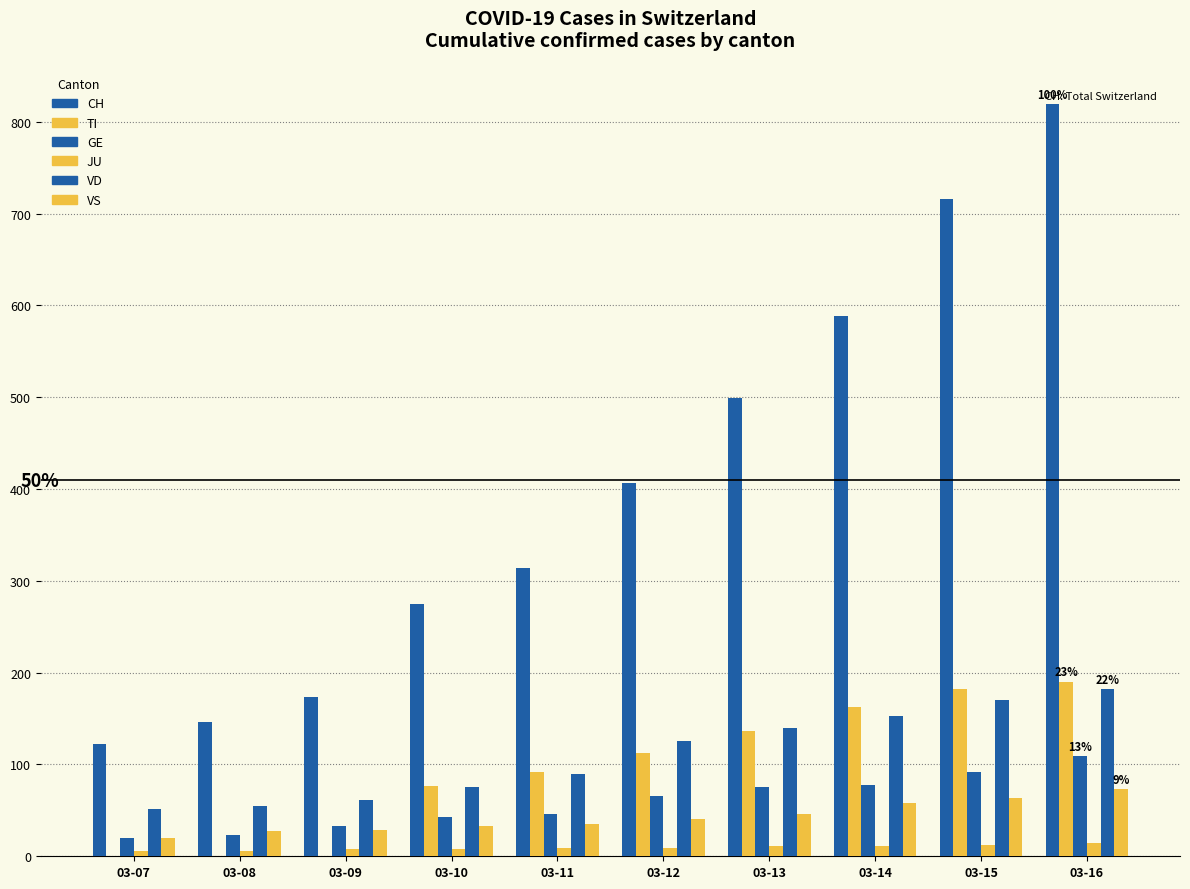

What is the difference between the second highest and minimum values in the JU series?

6